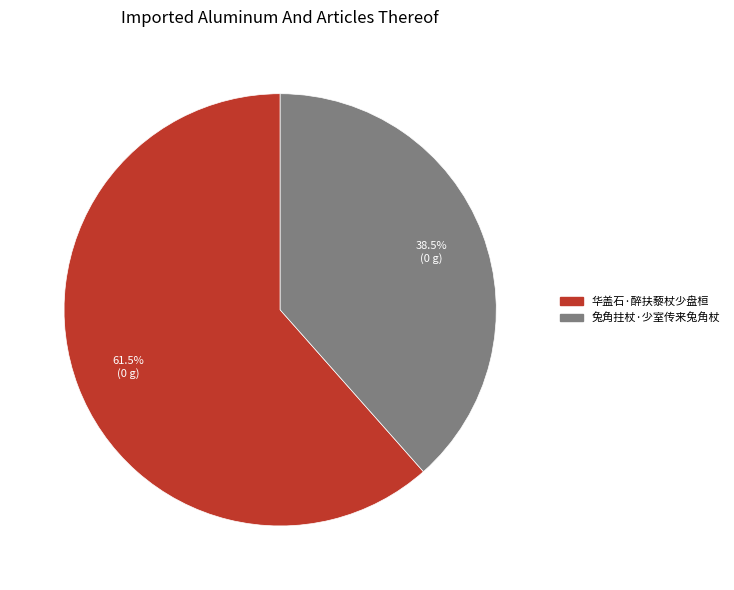

To the nearest percent, what is the difference between the 华盖石·醉扶藜杖少盘桓 and 兔角拄杖·少室传来兔角杖 slice percentages?

23%